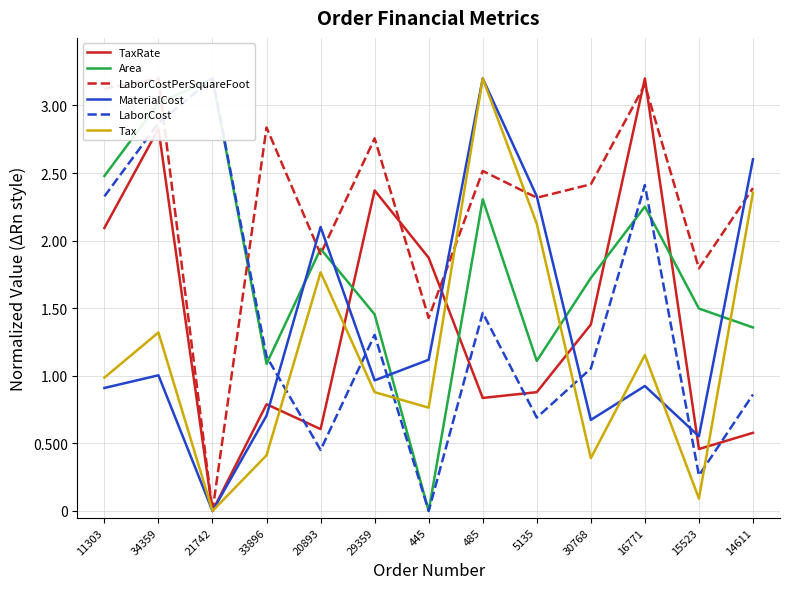

Where is LaborCost nearest to the value 1?

30768